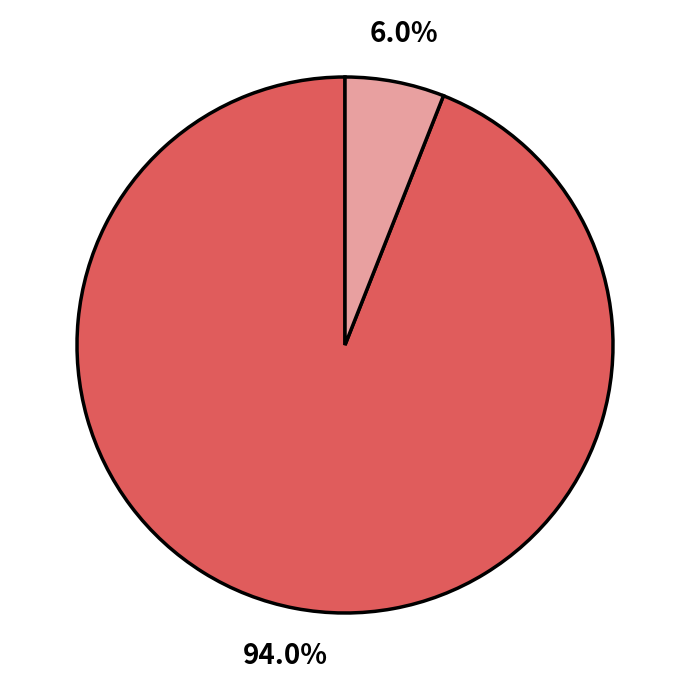

How many slices are in this pie chart?

2